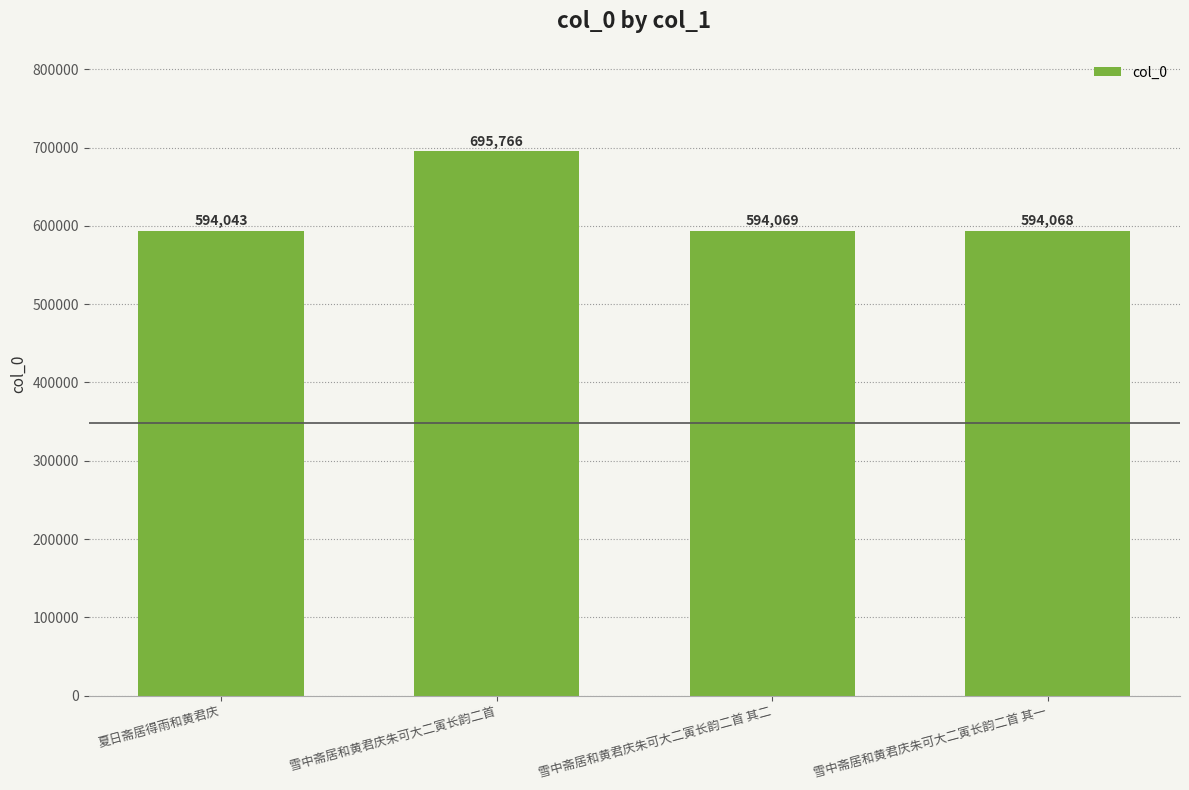

List the labels in order of value, smallest first.

夏日斋居得雨和黄君庆, 雪中斋居和黄君庆朱可大二寅长韵二首 其一, 雪中斋居和黄君庆朱可大二寅长韵二首 其二, 雪中斋居和黄君庆朱可大二寅长韵二首